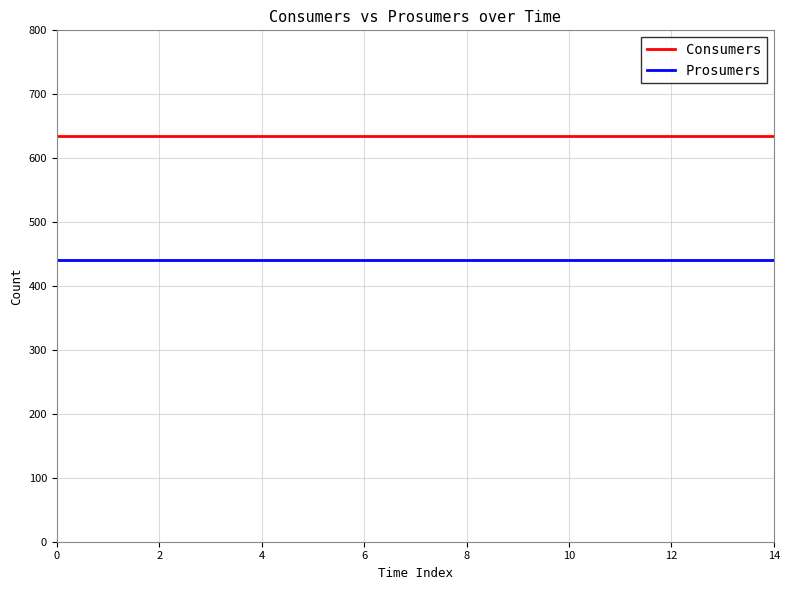

Count the number of categories in the chart.

15